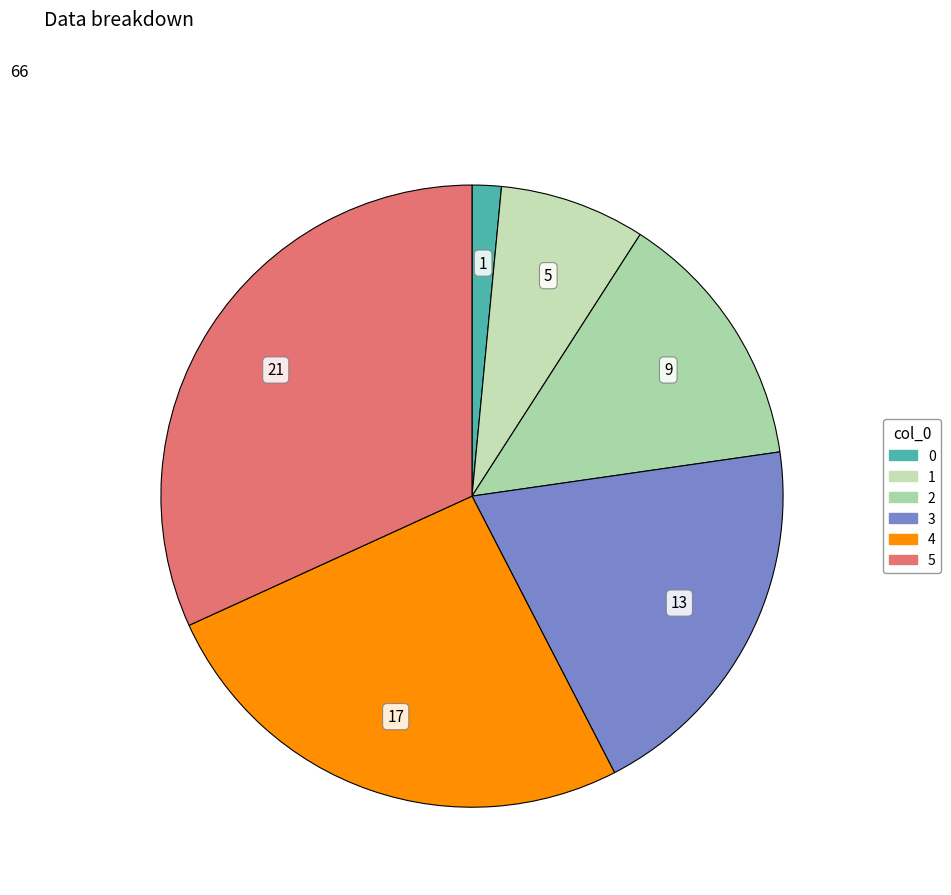

How many segments does this pie chart have?

6